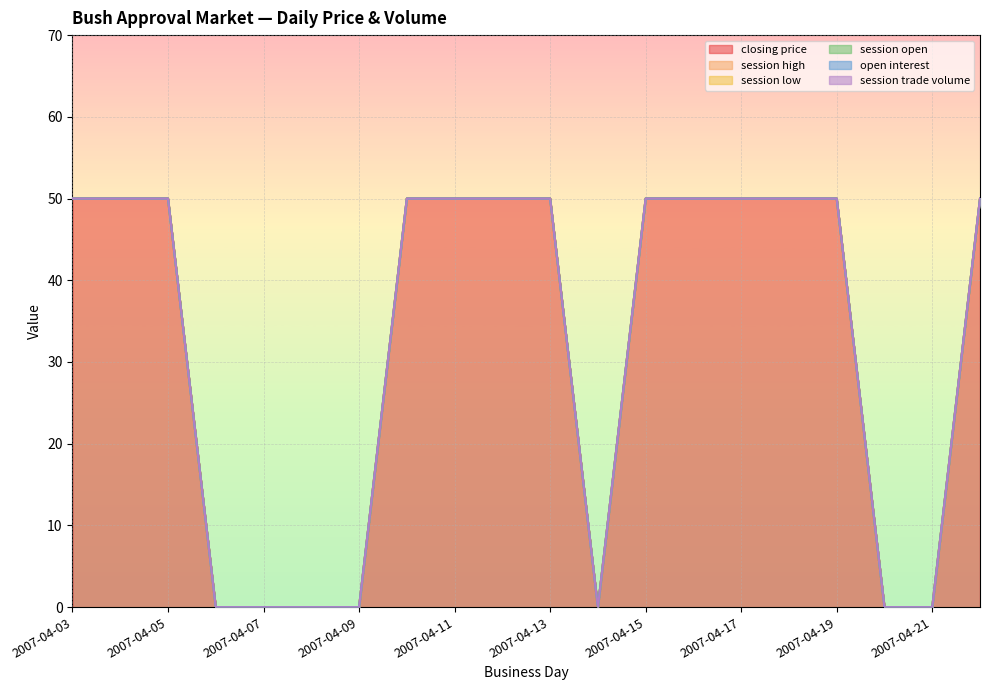

At which label does session open reach its peak?

2007-04-03